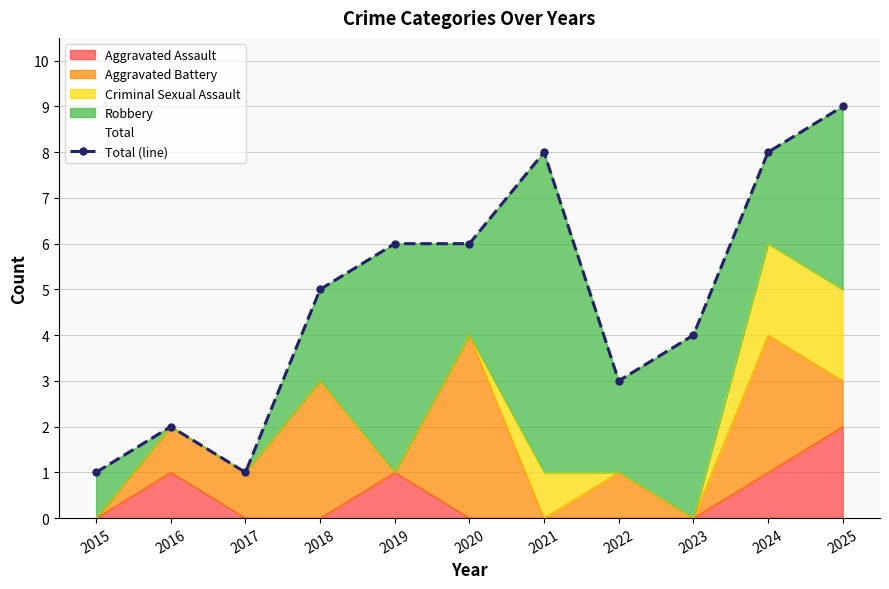

Does the chart have visible grid lines?

Yes